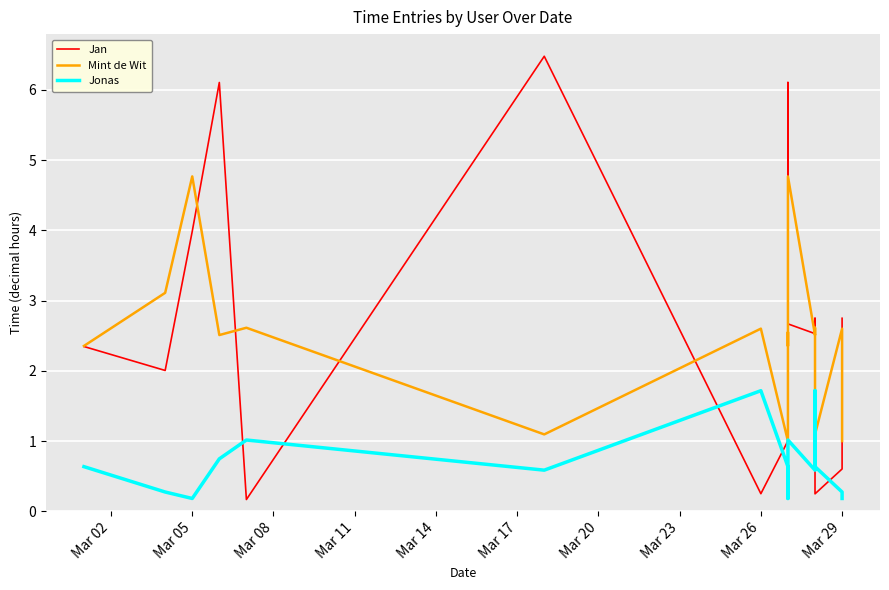

In Jan, how many points are higher than both neighbors (excluding endpoints)?

5